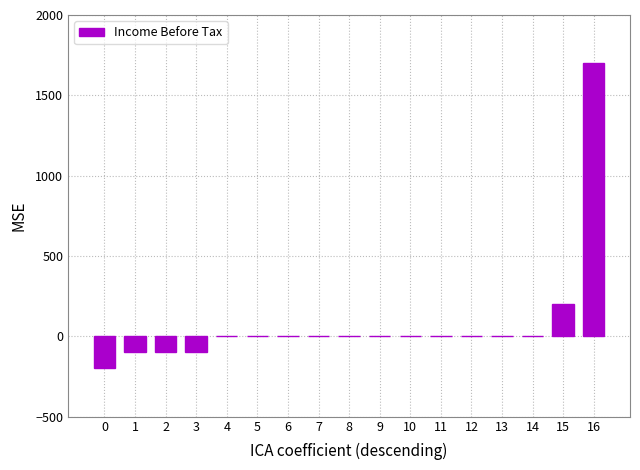

Reading left to right, transcribe all the data shown in this chart.

-200	-100	-100	-100	0	0	0	0	0	0	0	0	0	0	0	200	1700